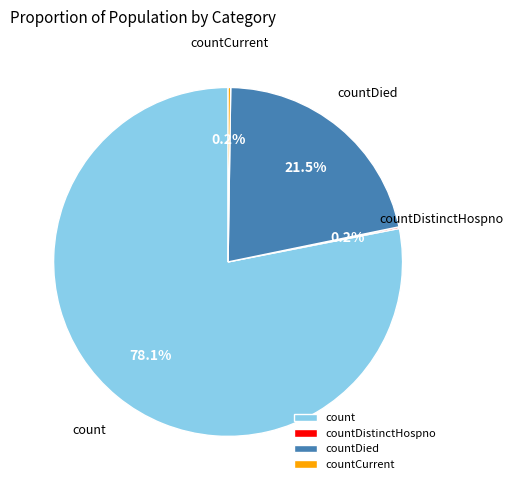

Is there any slice that represents more than half of the pie?

Yes